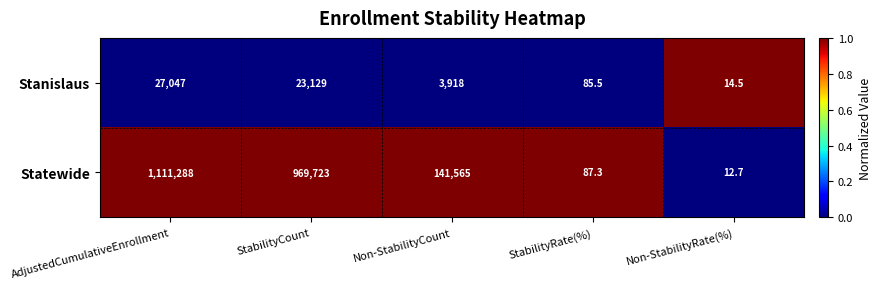

How many data points in Stanislaus are less than 3918?

2